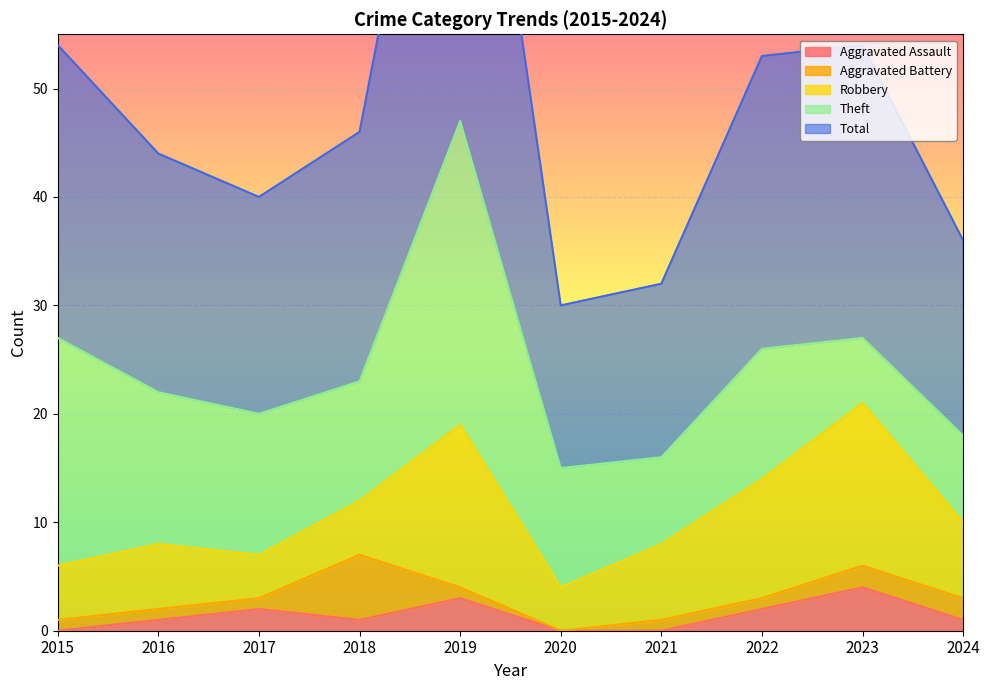

What is the maximum value for Aggravated Assault?

4